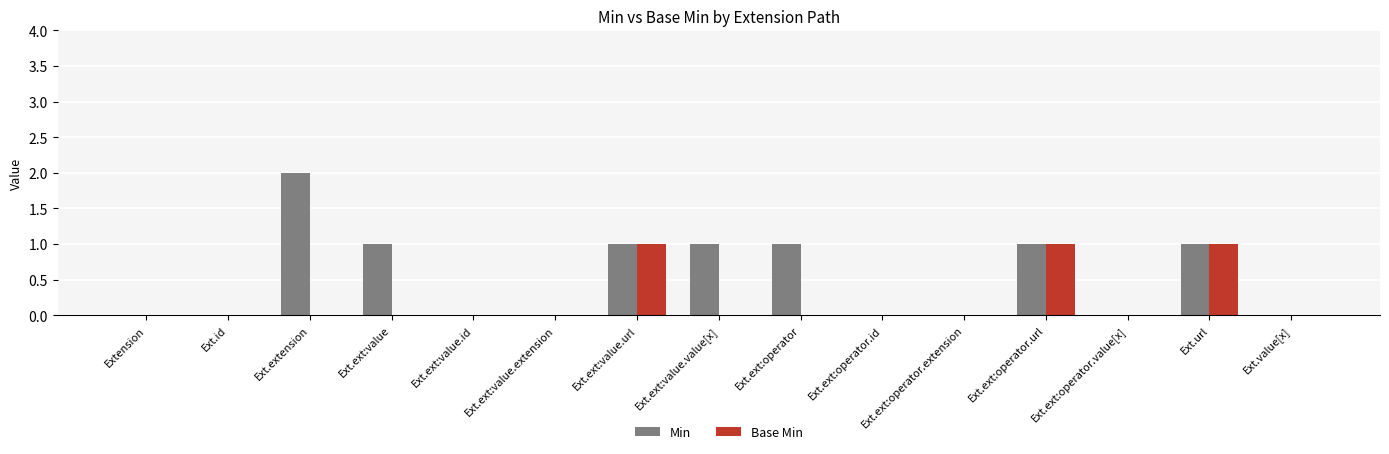

Which label corresponds to the largest value in the chart?

Ext.extension